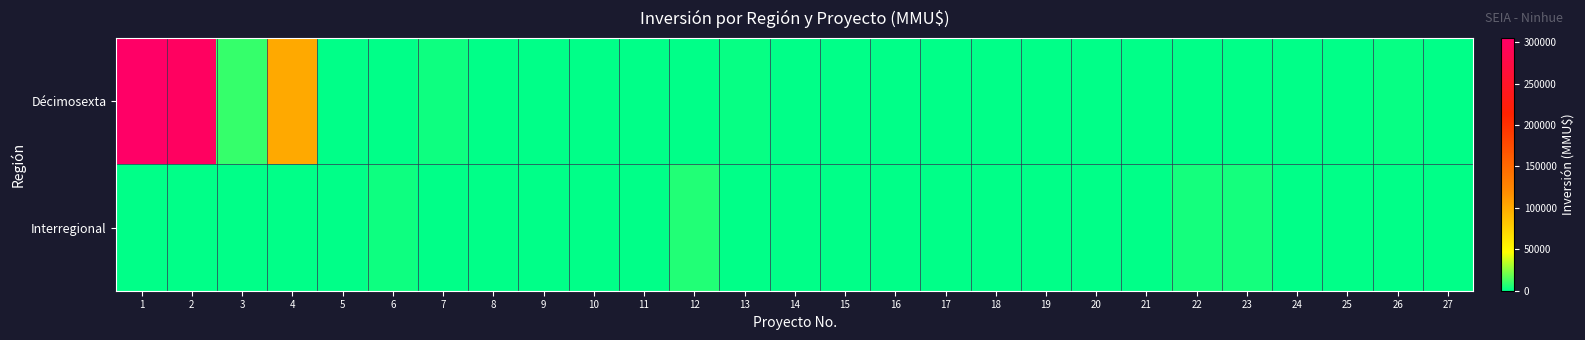

List the series in order of their peak value, highest first.

Décimosexta, Interregional